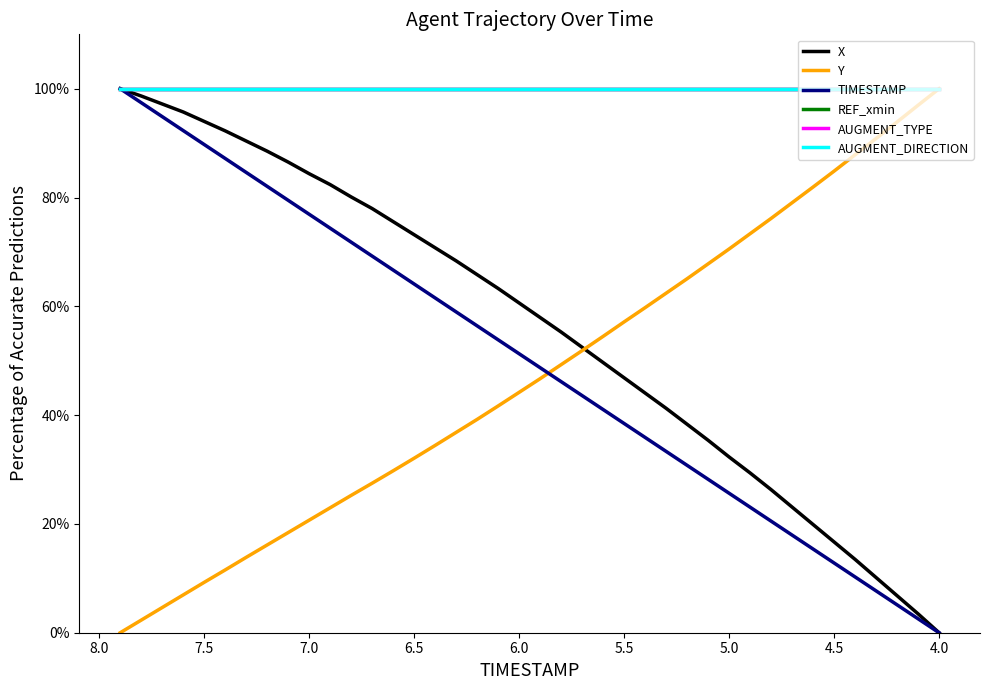

After their last crossing, which series has the higher values: X or Y?

X